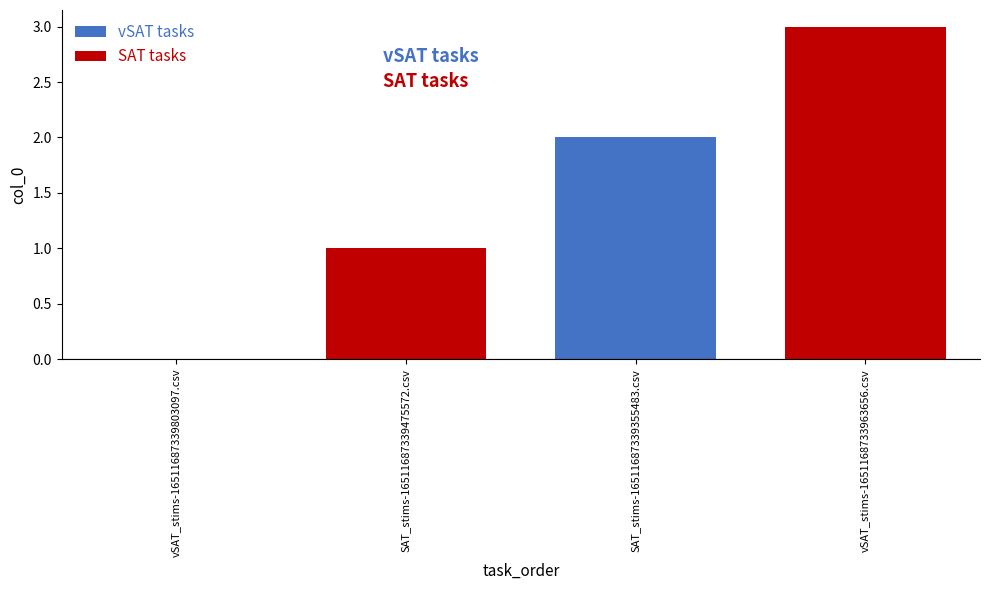

Where is the data nearest to the value 1?

SAT_stims-16511687339475572.csv